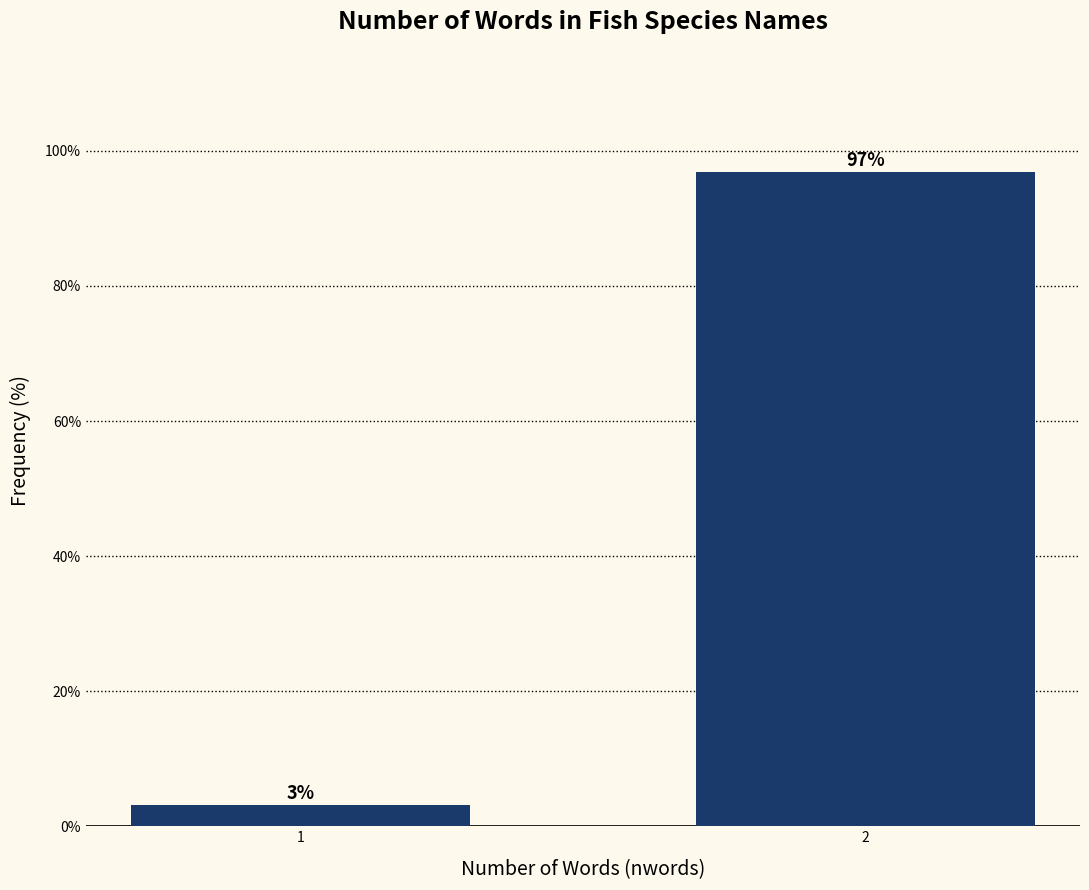

What is the value of the 1st bar from the left?

3.1